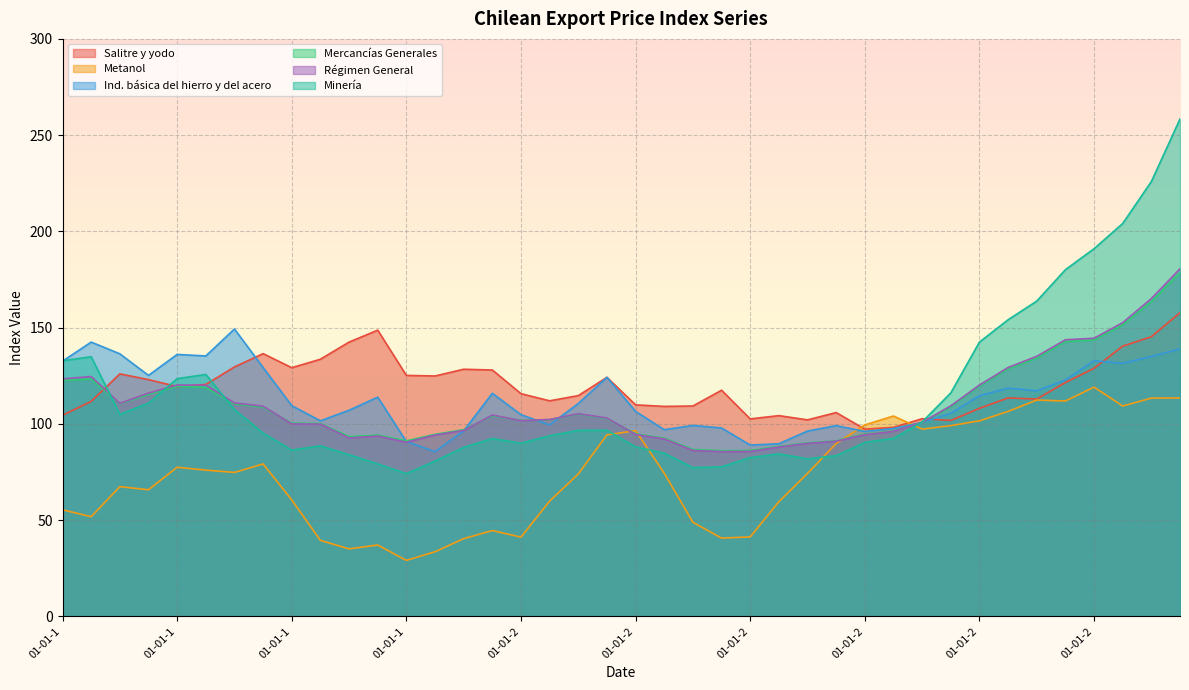

Where is the first local maximum for Régimen General?

01-04-1996